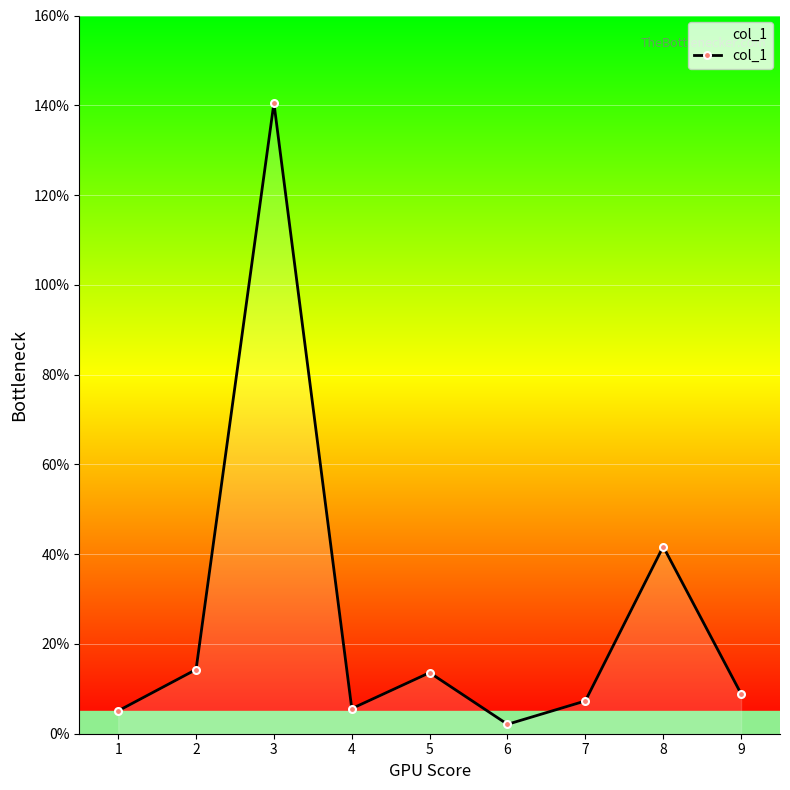

Is it true that the value at 5 is 13.6?

True